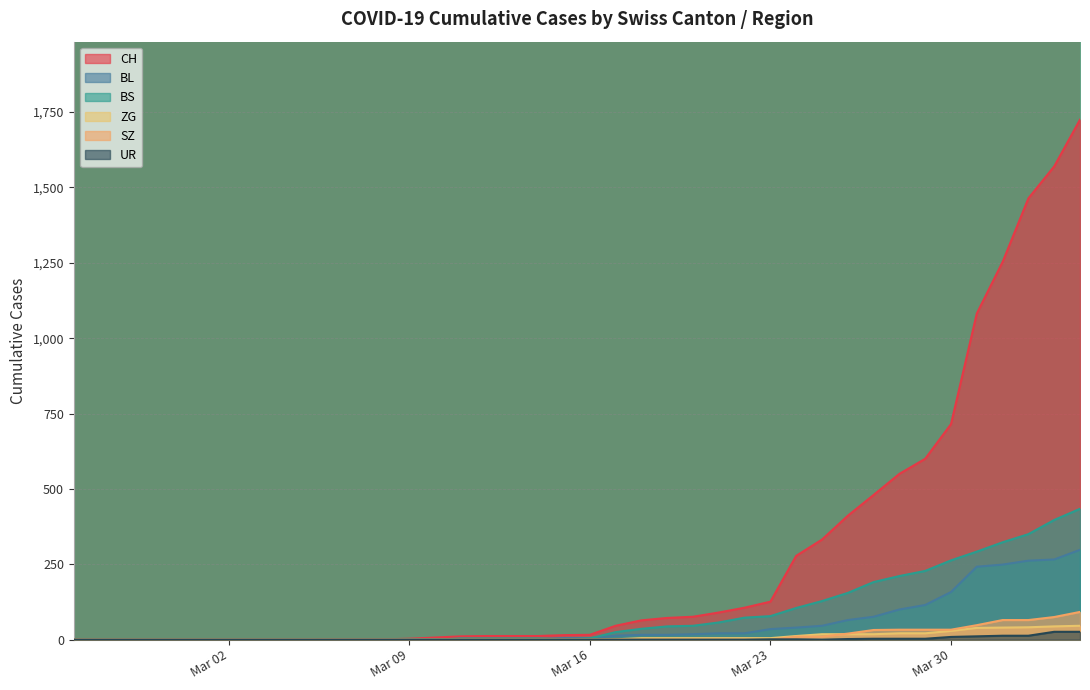

True or false: BS and CH cross at least once.

False